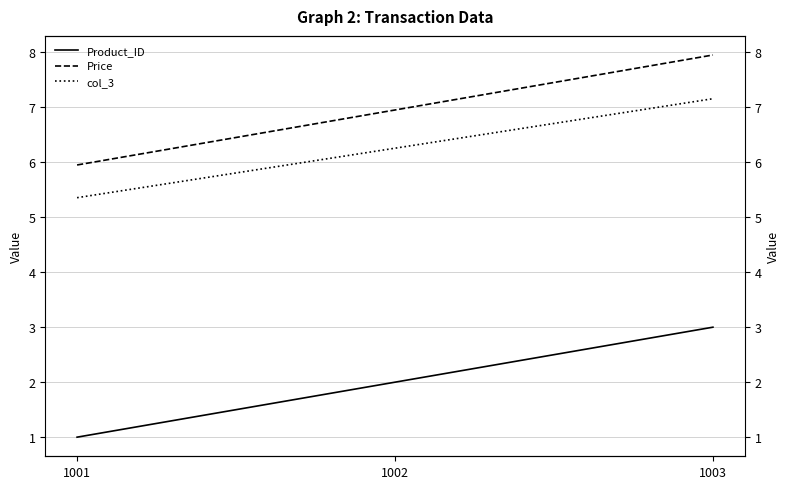

At which category is the sum across all series the highest?

1003